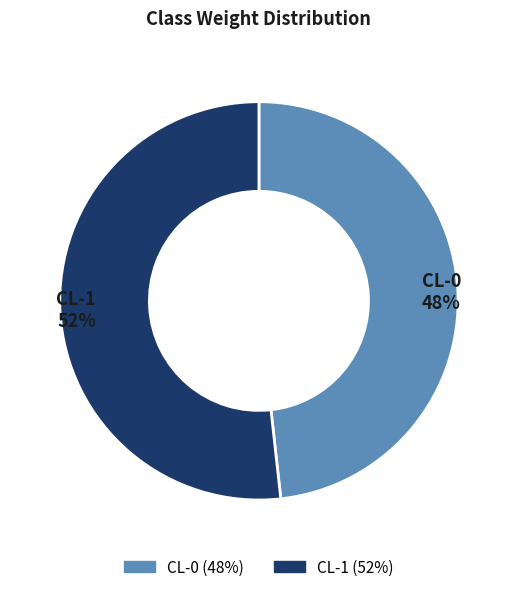

To the nearest percent, what portion does CL-0 represent?

48%